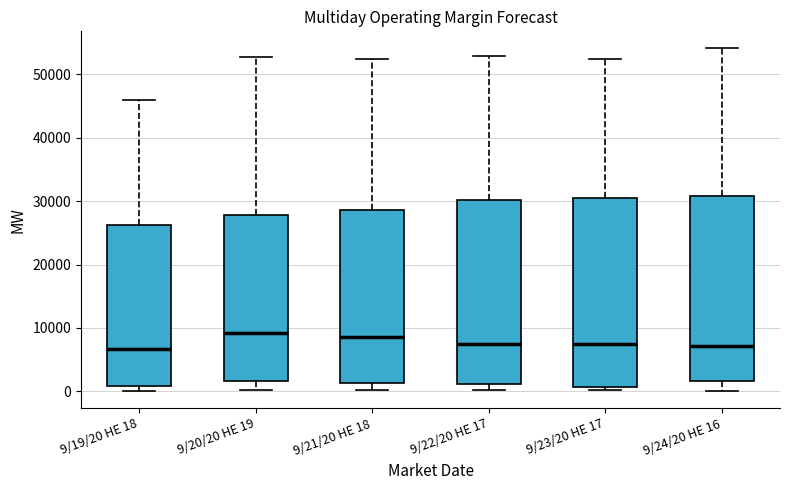

Reading left to right, read every box against the y-axis: the position of its median line, the range the box covers, and the ends of its whiskers. The values are not printed on the chart, so give them approximately, as read against the axis.

9/19/20 HE 18: median 7000, box 1000 to 26000, whiskers 0 to 46000
9/20/20 HE 19: median 9000, box 2000 to 28000, whiskers 0 to 53000
9/21/20 HE 18: median 9000, box 1000 to 29000, whiskers 0 to 52000
9/22/20 HE 17: median 7000, box 1000 to 30000, whiskers 0 to 53000
9/23/20 HE 17: median 7000, box 1000 to 31000, whiskers 0 to 52000
9/24/20 HE 16: median 7000, box 2000 to 31000, whiskers 0 to 54000